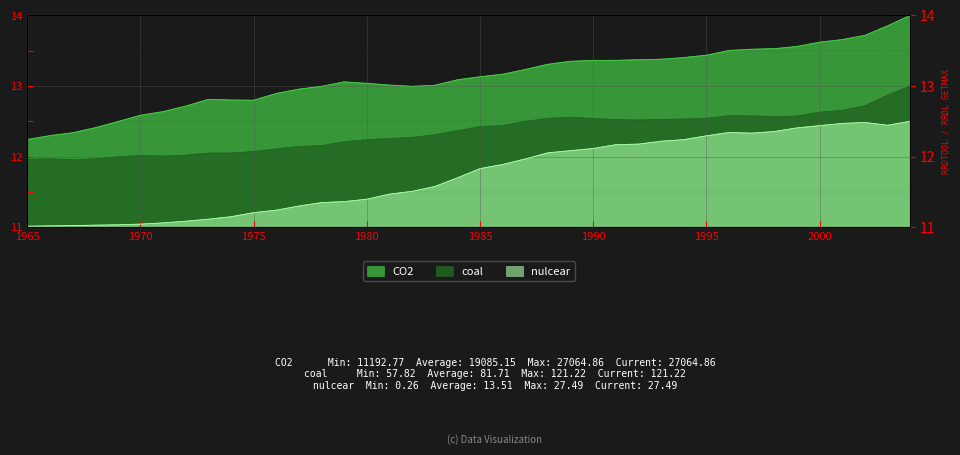

True or false: coal has more than 1 points higher than both neighbors.

True